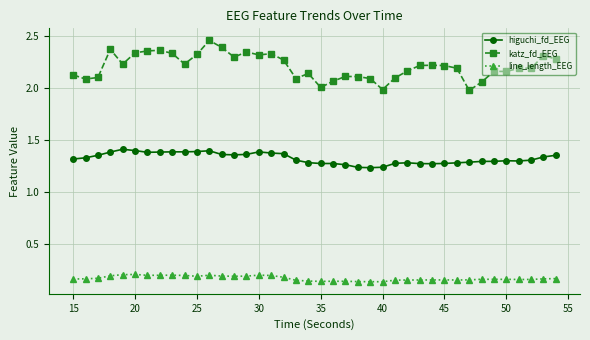

True or false: katz_fd_EEG and line_length_EEG intersect in this chart.

False